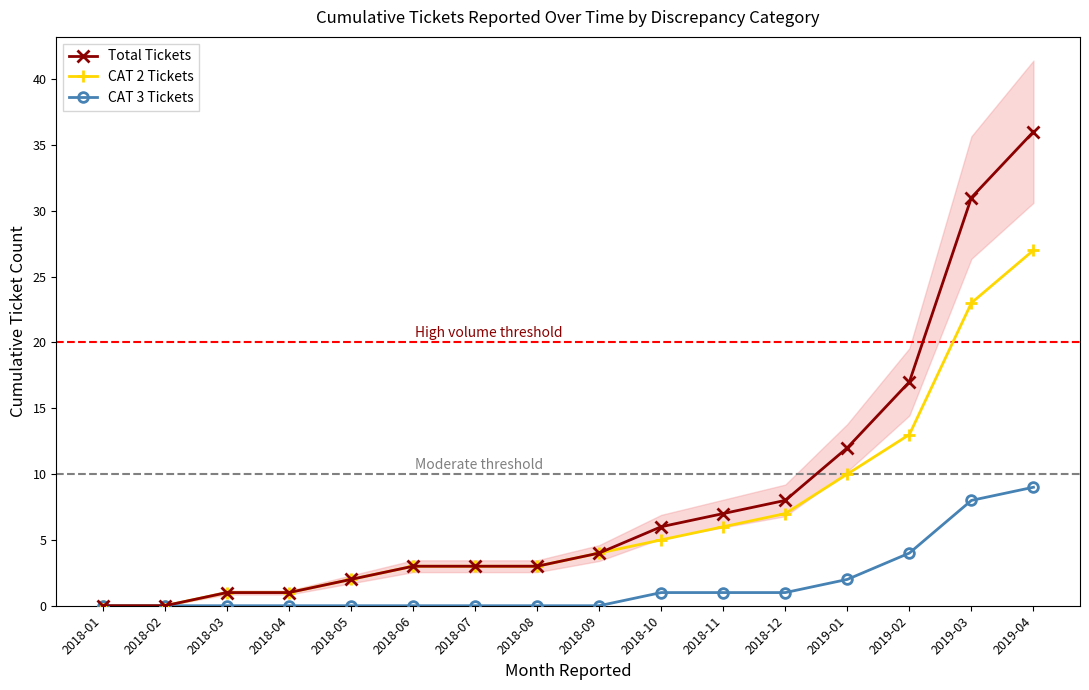

Rank the categories by CAT 3 Tickets value from lowest to highest.

2018-01, 2018-02, 2018-03, 2018-04, 2018-05, 2018-06, 2018-07, 2018-08, 2018-09, 2018-10, 2018-11, 2018-12, 2019-01, 2019-02, 2019-03, 2019-04